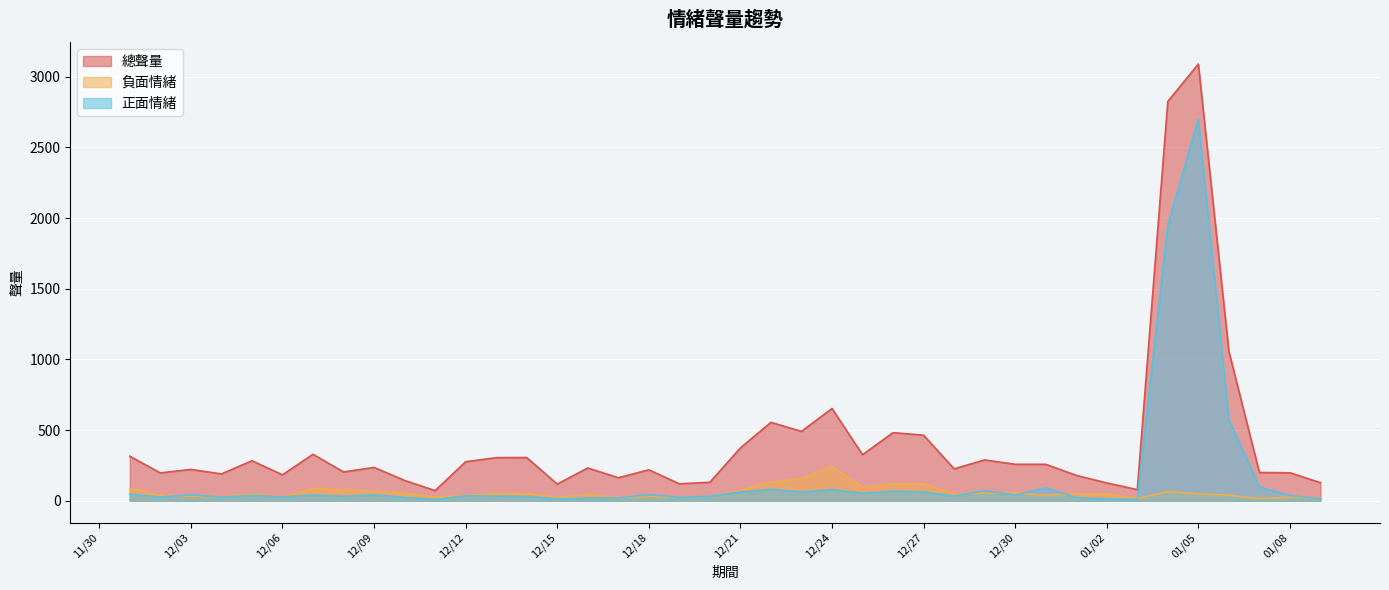

At which category is the sum across all series the highest?

01/05